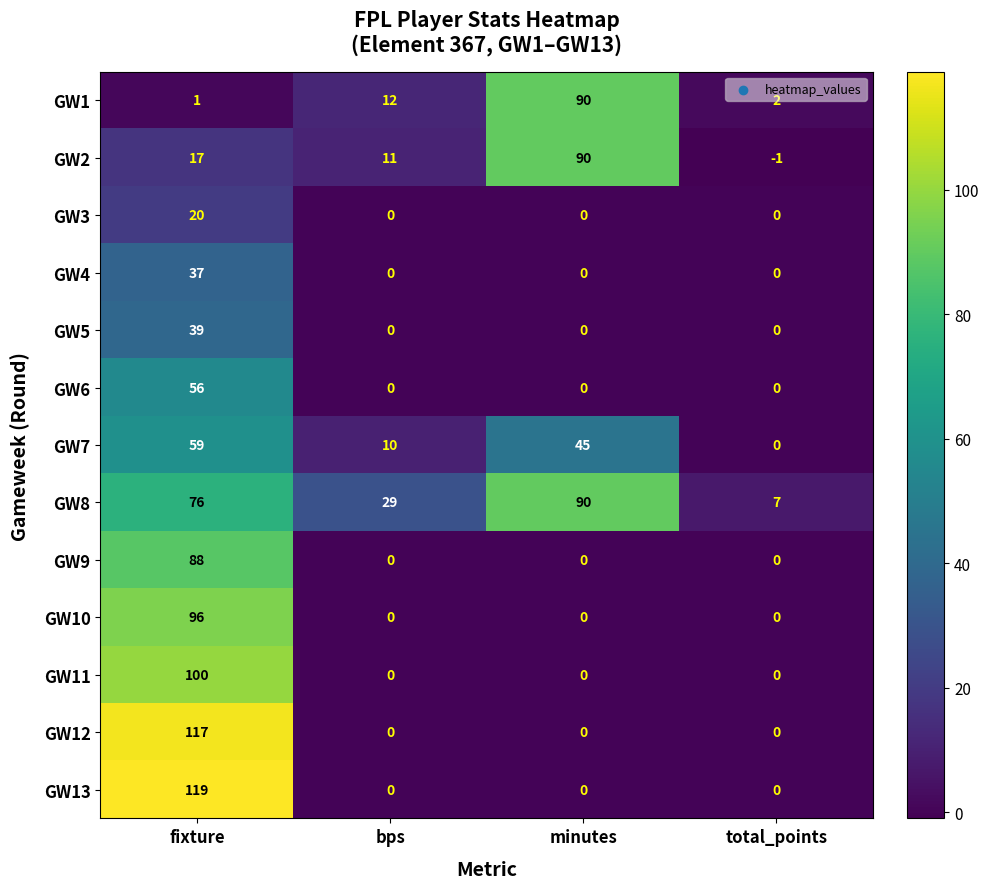

Count the number of data series in this chart.

13